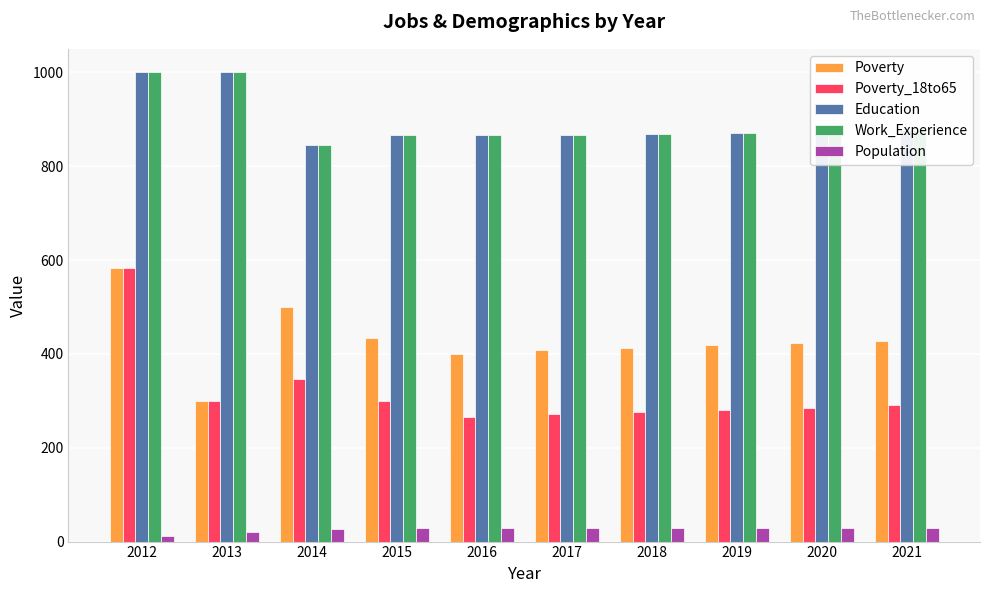

How many data points in Population are less than 30?

4